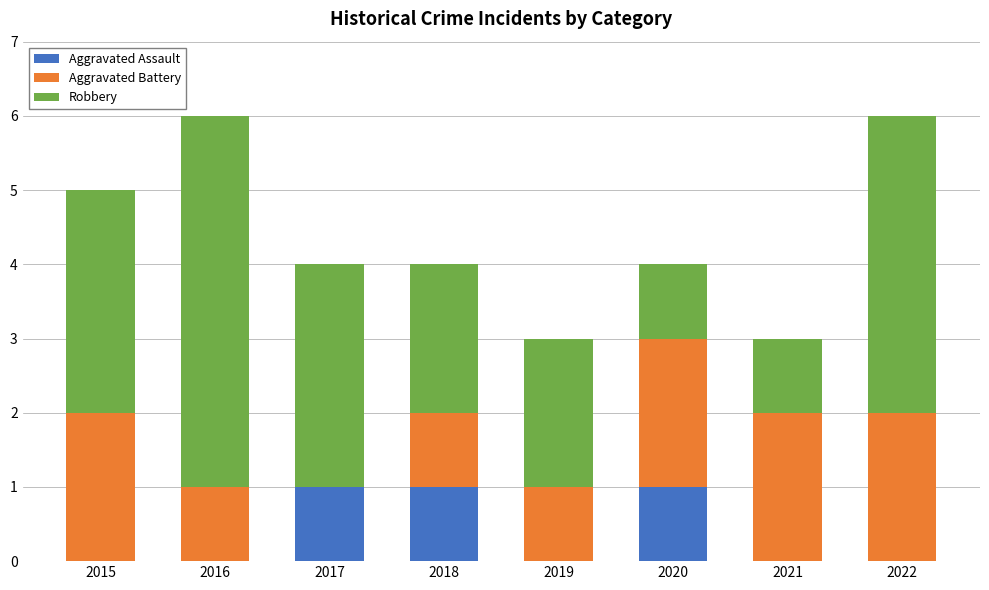

The value of Aggravated Assault at 2015 is 0. True or false?

True